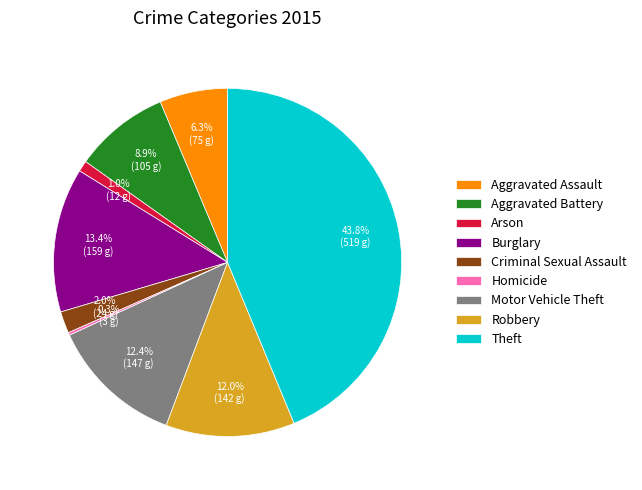

What percentage is the Arson slice, to the nearest percent?

1%